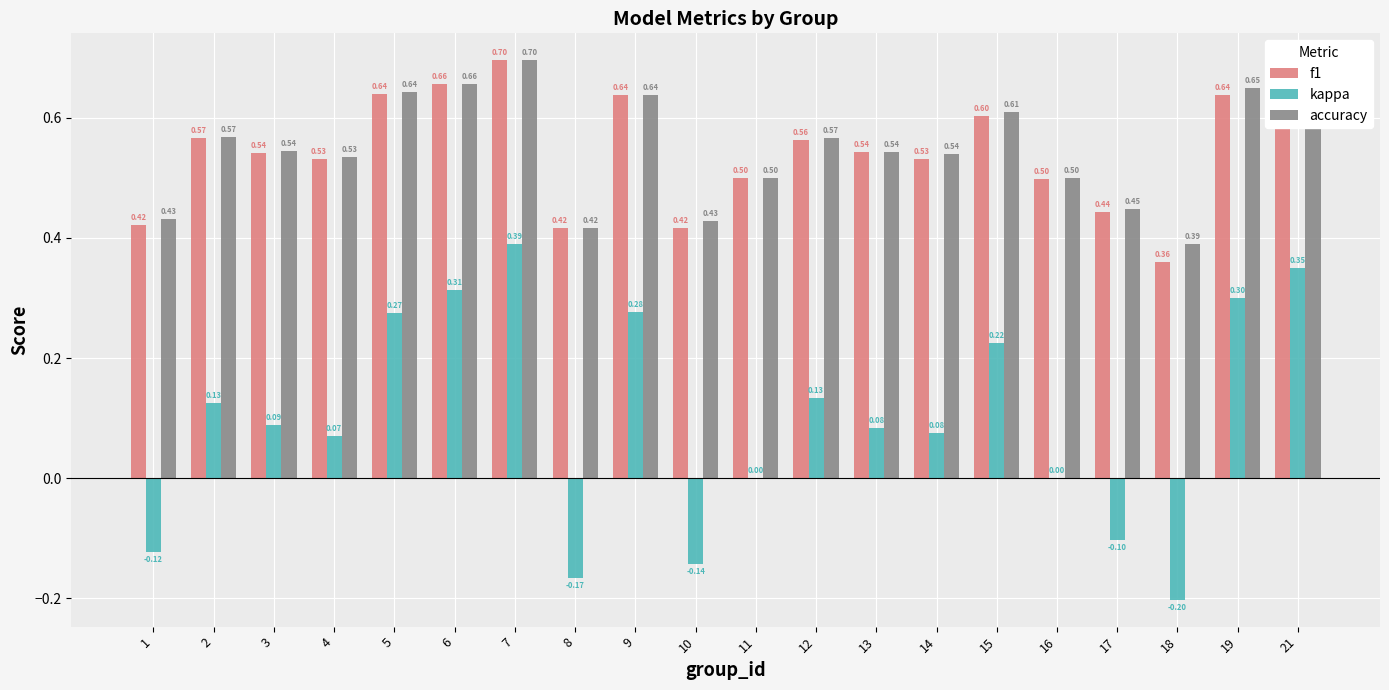

What are all the series names shown in the legend?

f1, kappa, accuracy